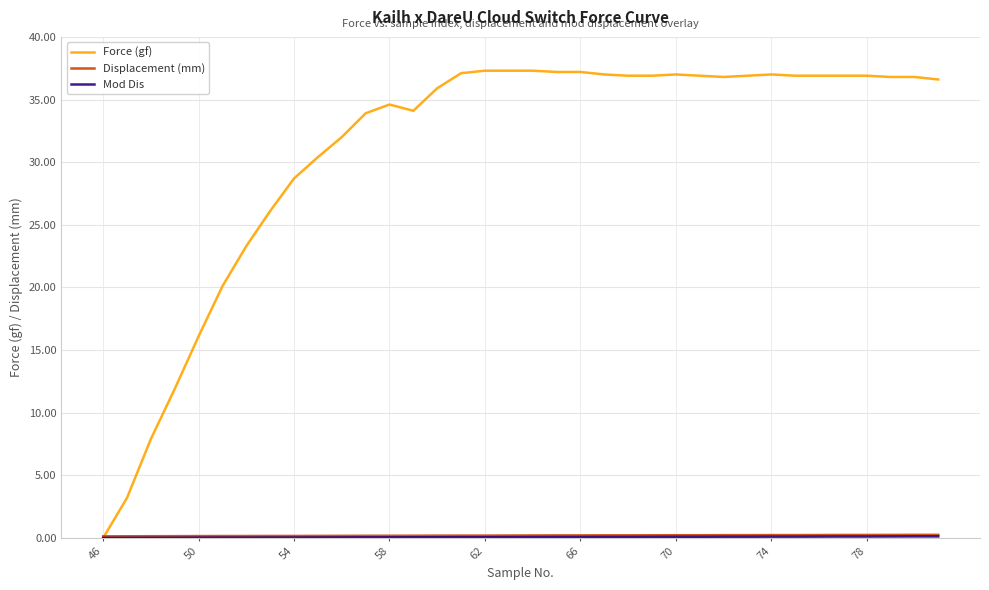

Which series has the widest spread of values?

Force (gf)